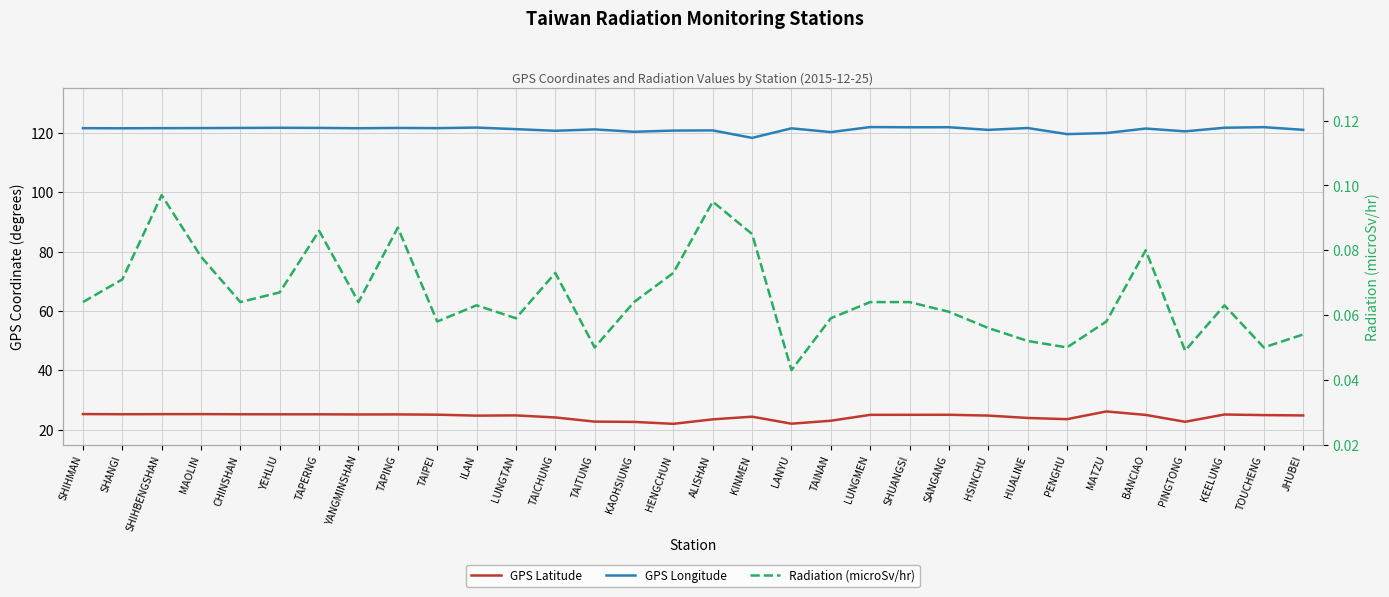

Which series has the largest range (max minus min)?

GPS Latitude